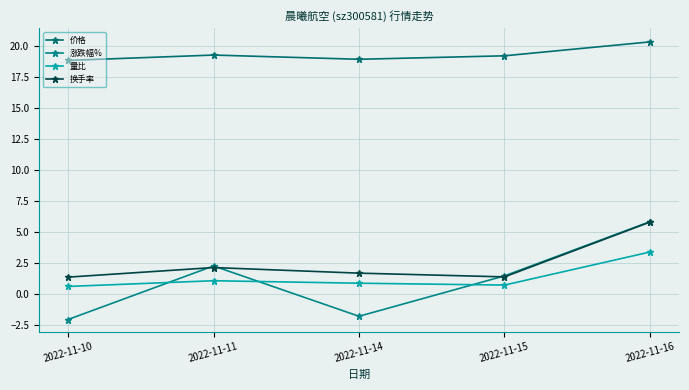

List the series in order of their peak value, lowest first.

量比, 换手率, 涨跌幅%, 价格